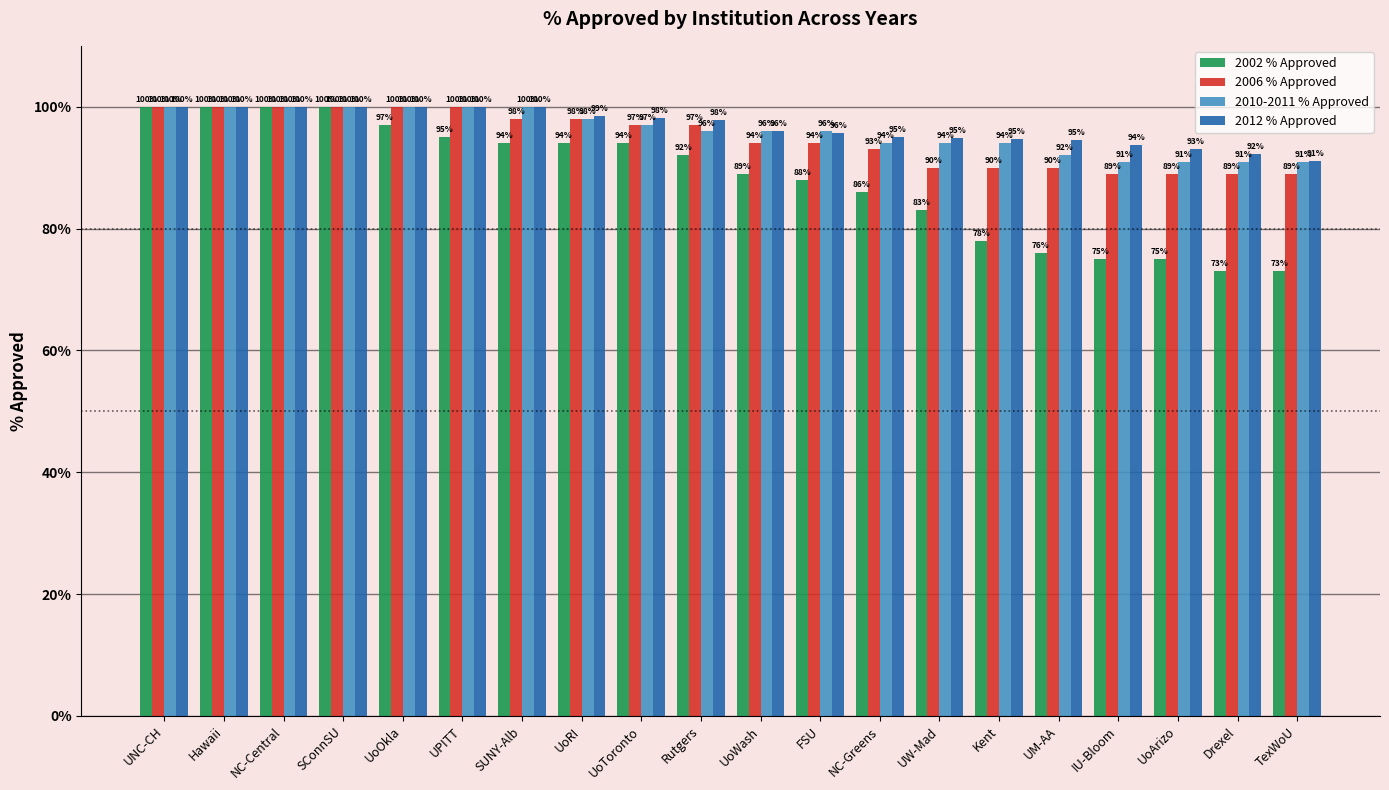

What is the sum of all 2002 % Approved values?

1762.0